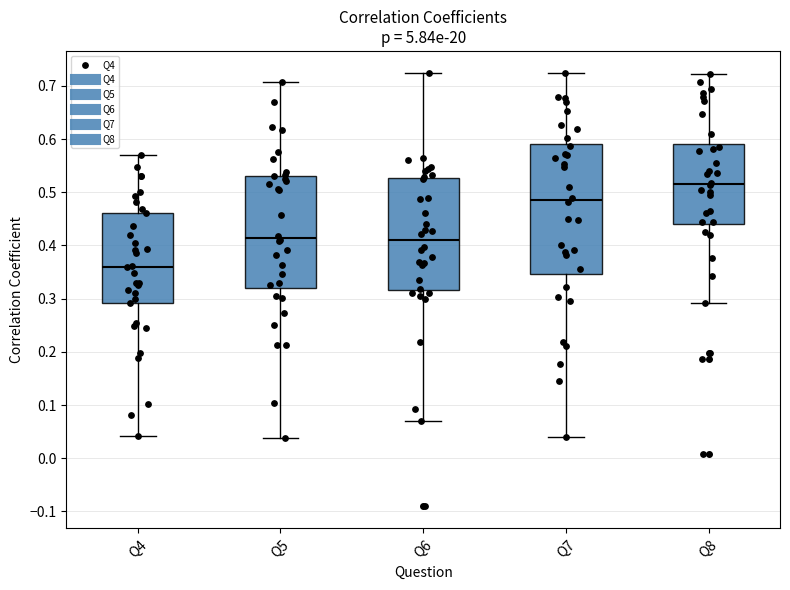

Reading left to right, read every box against the y-axis: the position of its median line, the range the box covers, and the ends of its whiskers. The values are not printed on the chart, so give them approximately, as read against the axis.

Q4: median 0.36, box 0.29 to 0.46, whiskers 0.04 to 0.57
Q5: median 0.41, box 0.32 to 0.53, whiskers 0.04 to 0.71
Q6: median 0.41, box 0.32 to 0.53, whiskers 0.07 to 0.72
Q7: median 0.49, box 0.35 to 0.59, whiskers 0.04 to 0.72
Q8: median 0.52, box 0.44 to 0.59, whiskers 0.29 to 0.72